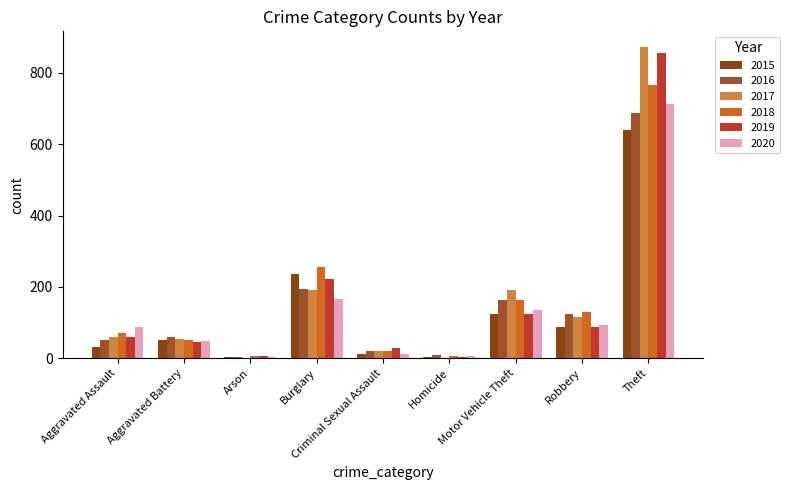

Are the bars horizontal?

No